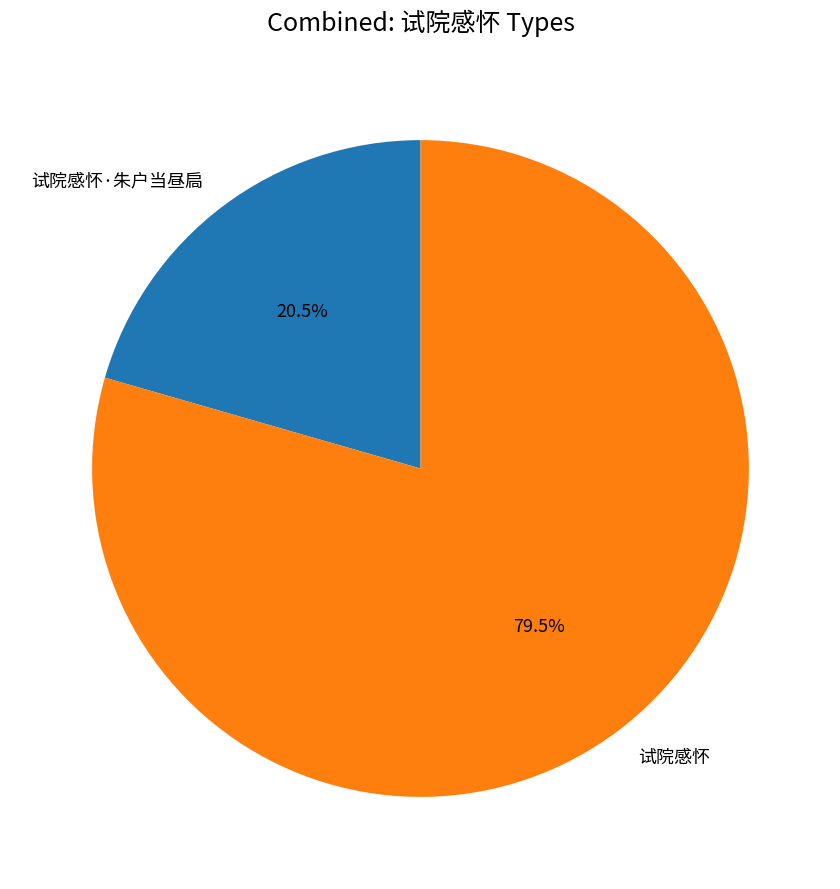

Which slice represents more than half of the pie?

试院感怀